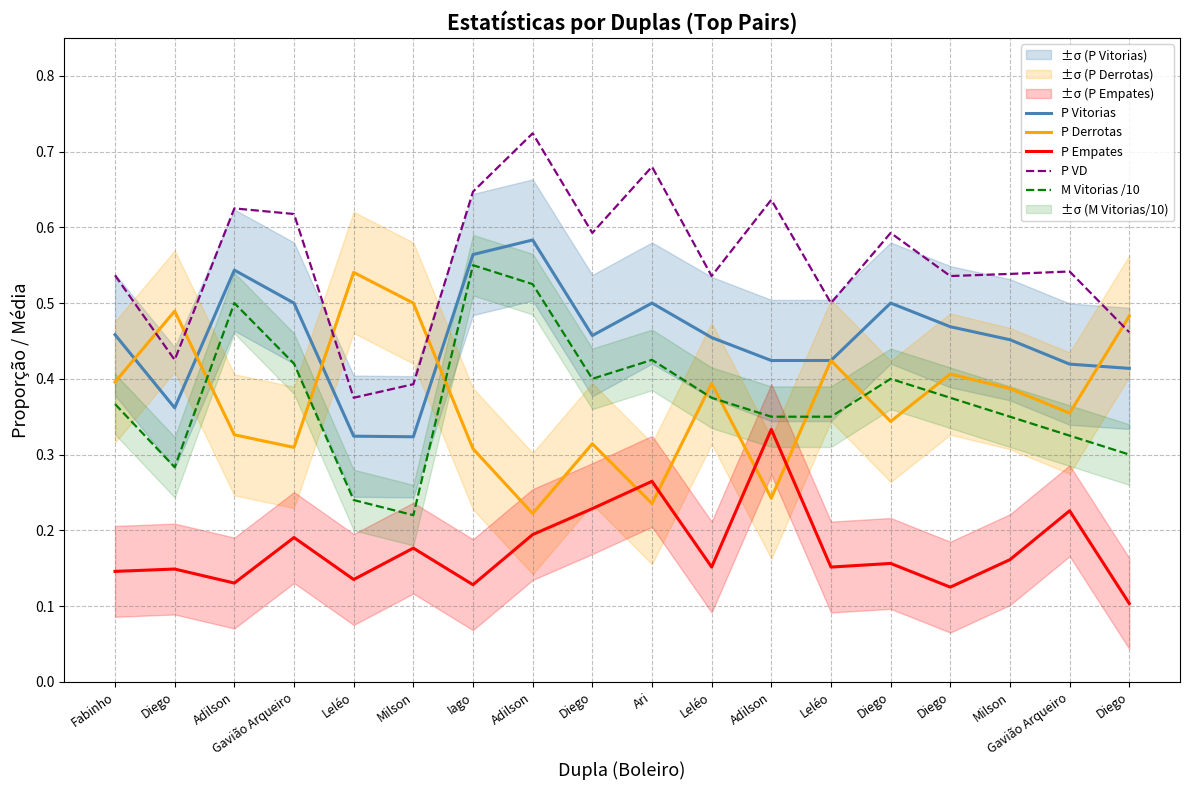

What are all the series names shown in the legend?

P Vitorias, P Derrotas, P Empates, P VD, M Vitorias /10